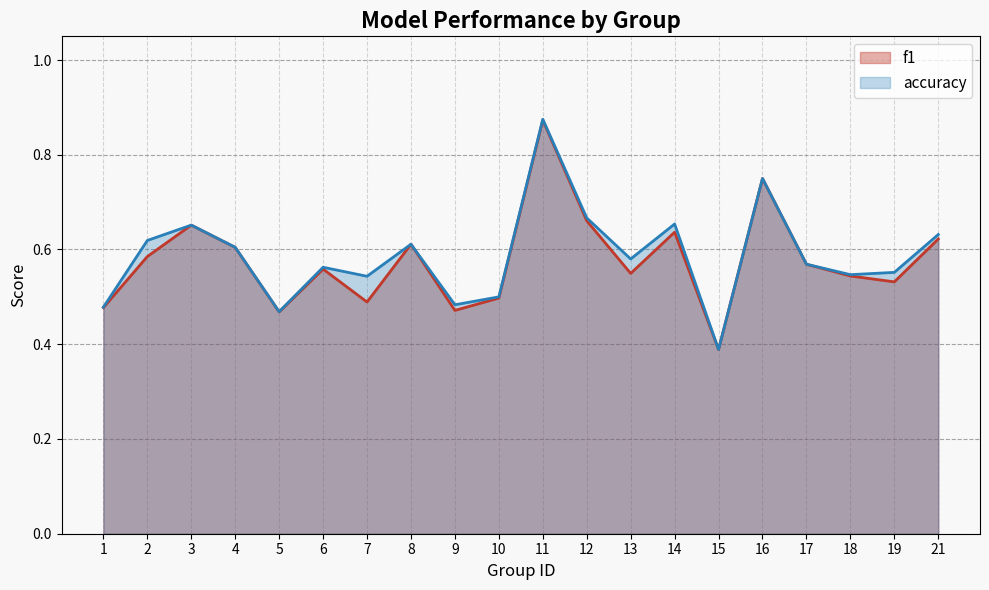

Rank the series by their average value, from lowest to highest.

f1, accuracy